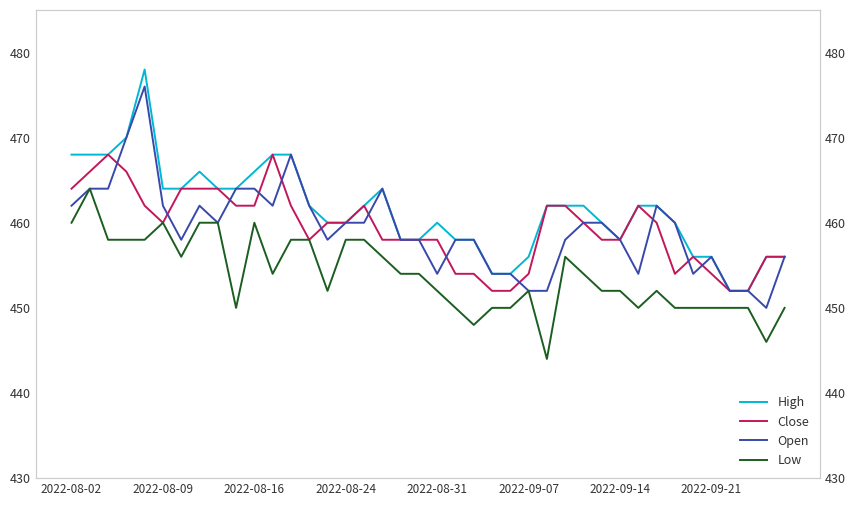

What is the total value across all series at 2022-09-14?

1826